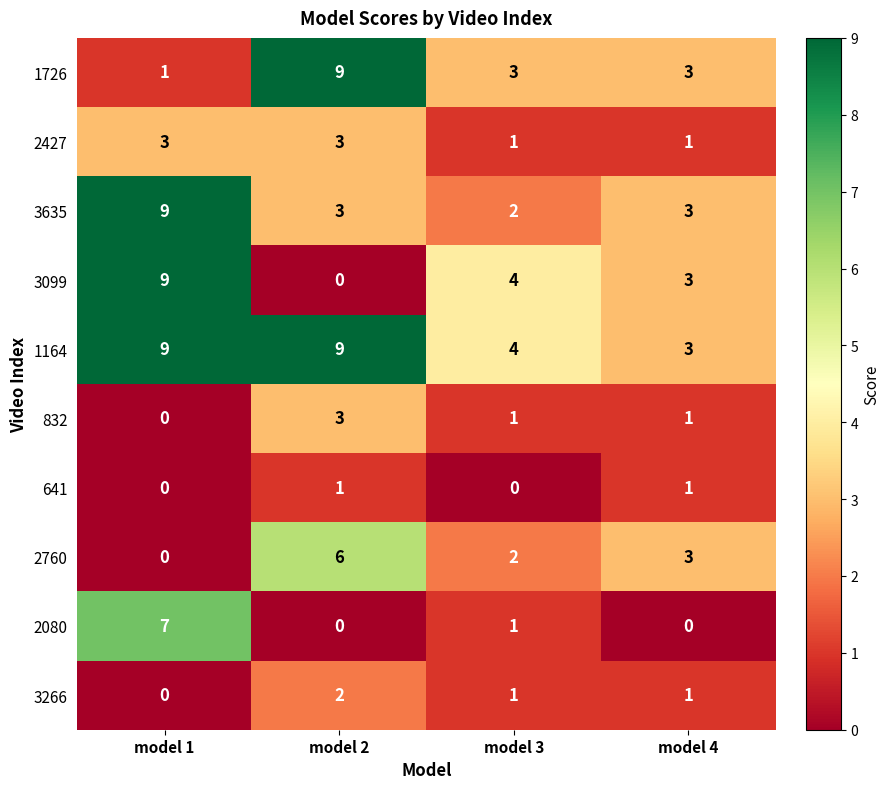

What is the average value of the 1726 series?

4